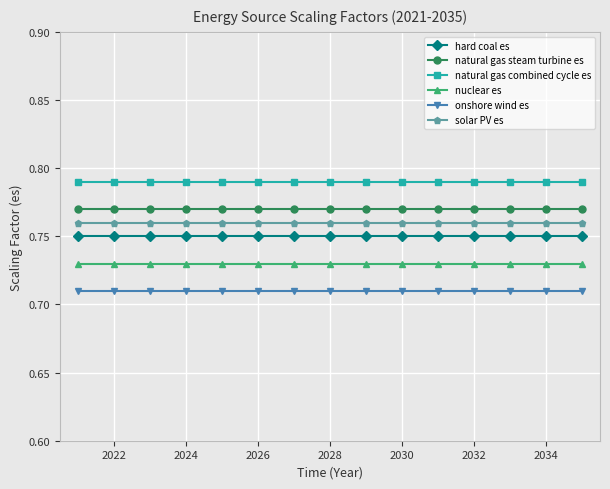

True or false: nuclear es and natural gas combined cycle es cross at least once.

False